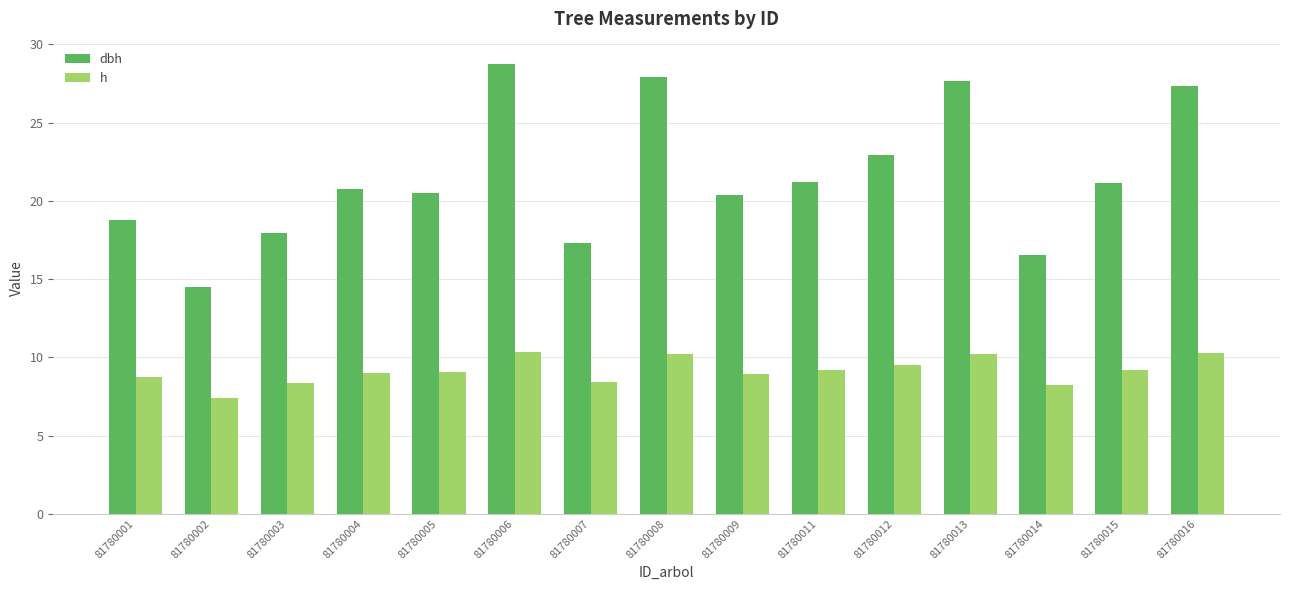

Which category has the highest value in the dbh series?

81780006